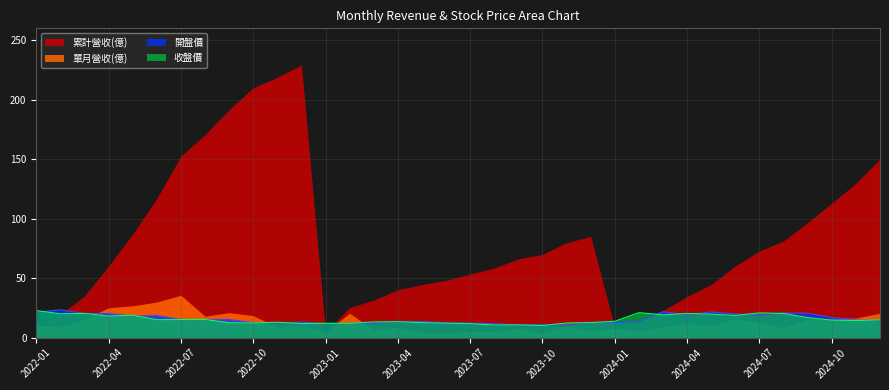

Where does the 開盤價 series first go above 14?

2022-01